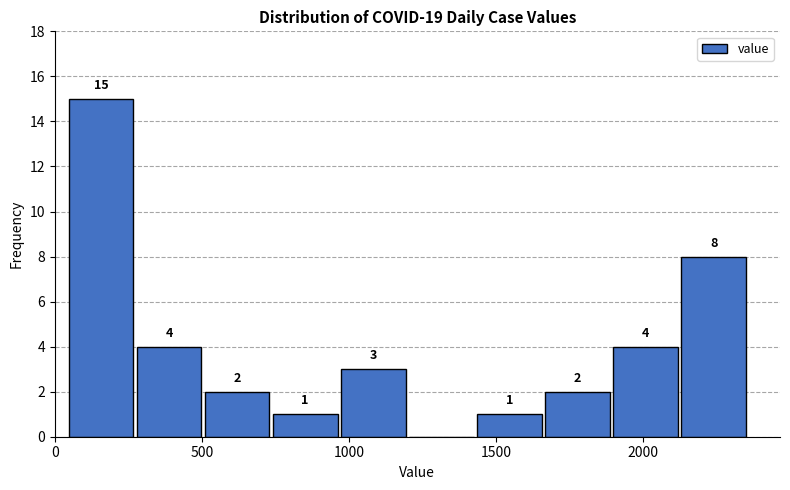

Over which range of the x-axis is the bar tallest?

50 to 250